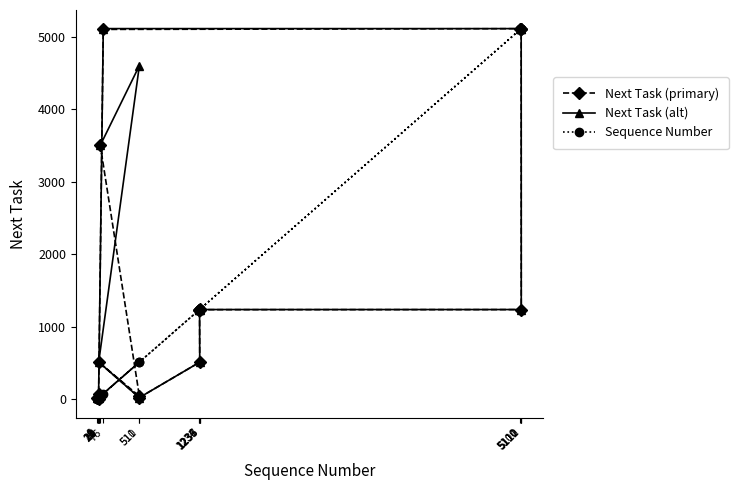

How many categories are shown in the chart?

20